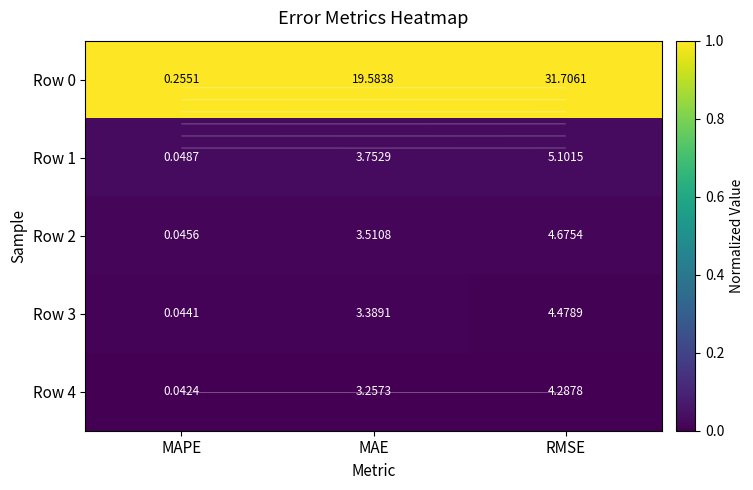

At which label is Row 0 closest to 1?

MAPE